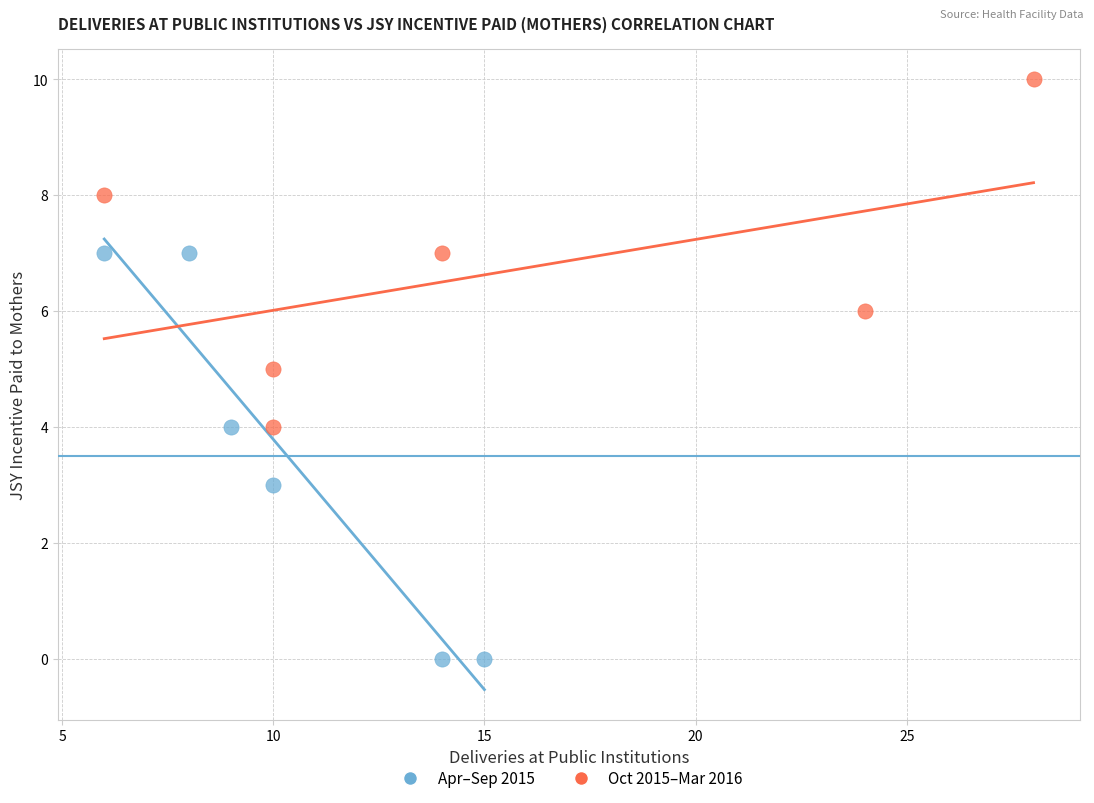

Which series contains the highest Y value?

Oct 2015–Mar 2016